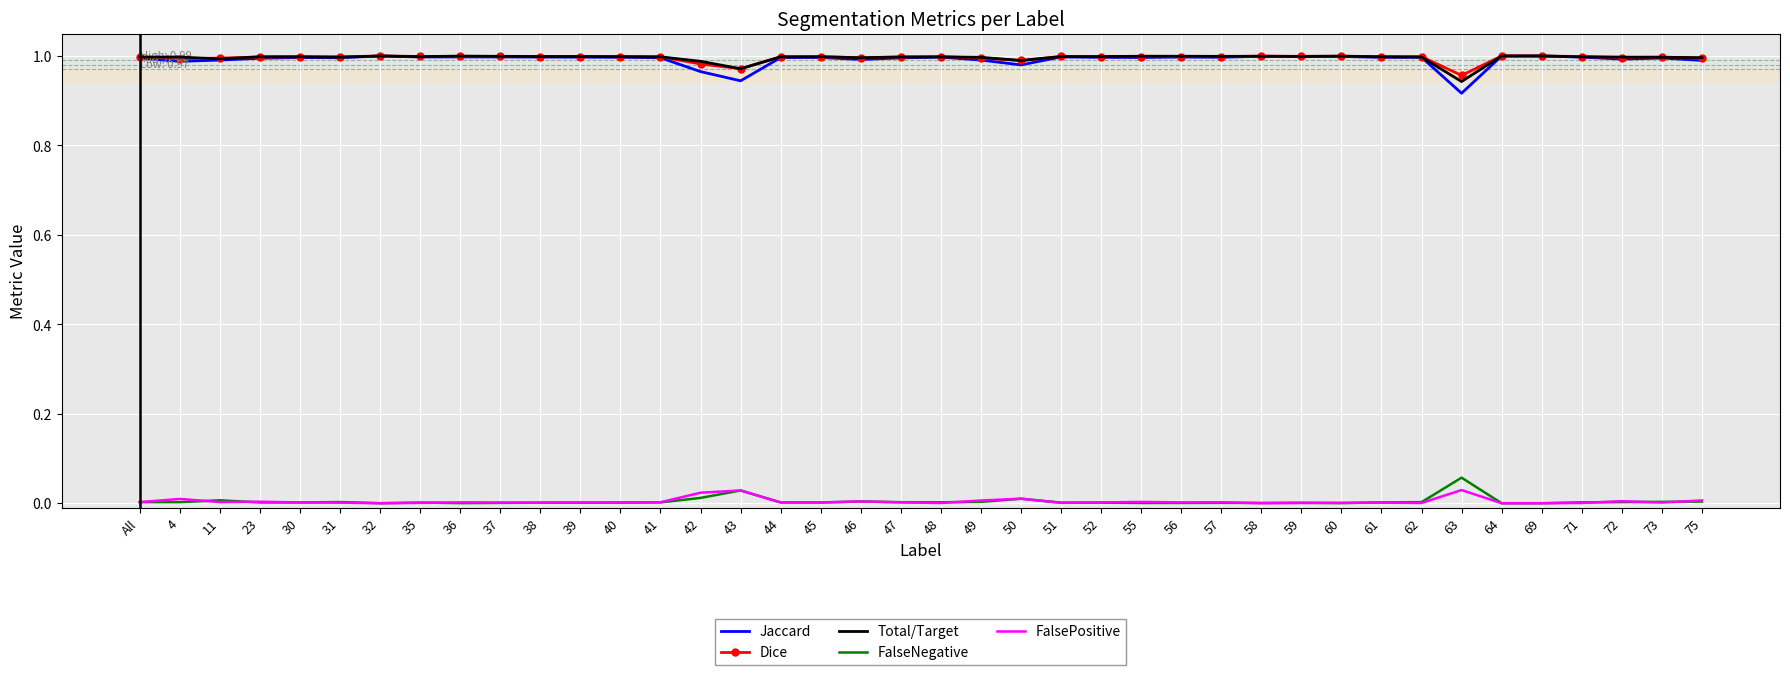

Is the value of Dice at 59 greater than the value of FalseNegative at 61?

Yes